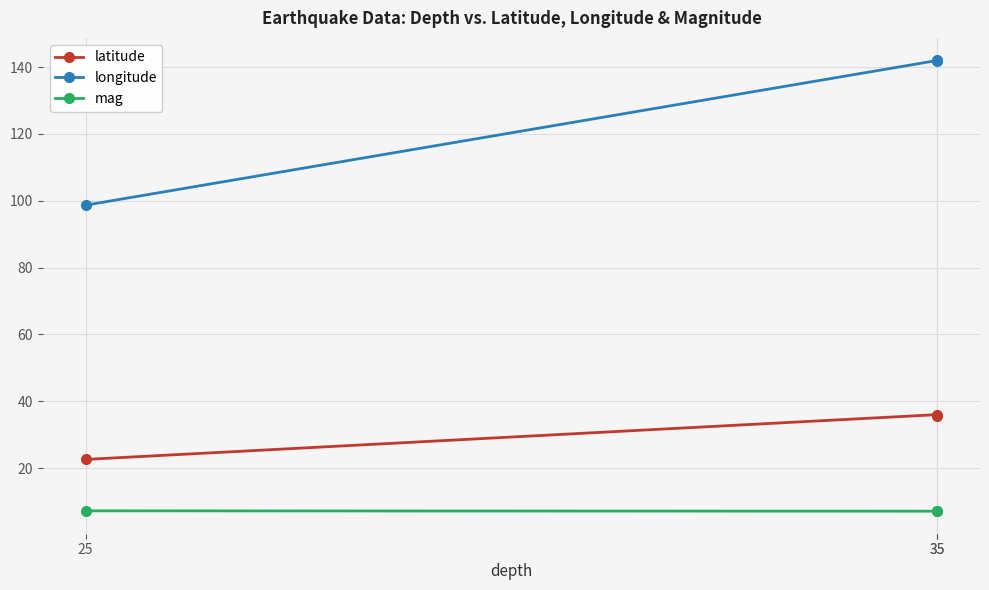

Which category has the highest value in the longitude series?

35